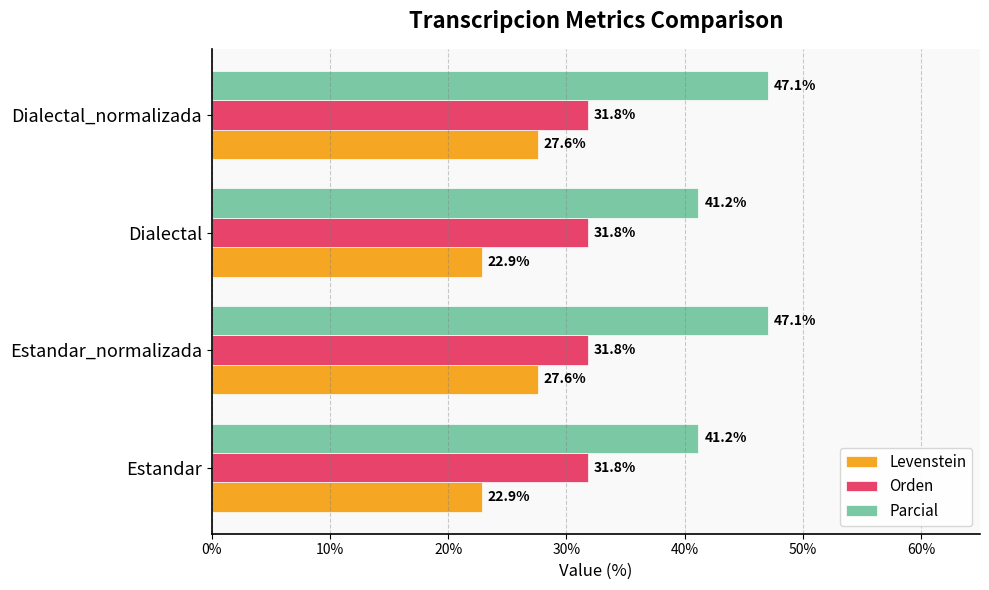

Which series has the largest total across all categories?

Parcial